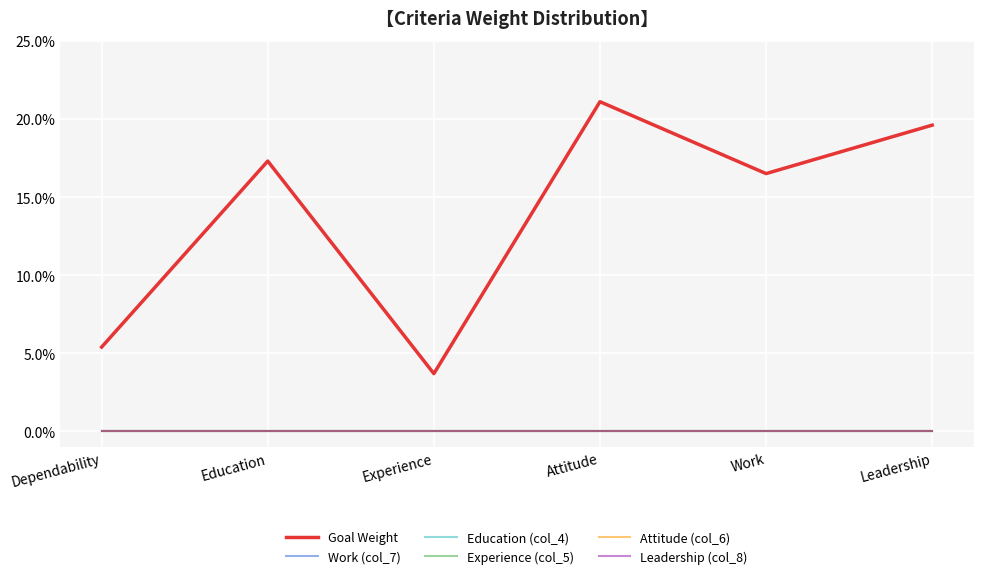

Reading right to left, what are all the values shown in this chart?

Goal Weight: Leadership=0.2	Work=0.2	Attitude=0.2	Experience=0.0	Education=0.2	Dependability=0.1
Work (col_7): Leadership=0.0	Work=0.0	Attitude=0.0	Experience=0.0	Education=0.0	Dependability=0.0
Education (col_4): Leadership=0.0	Work=0.0	Attitude=0.0	Experience=0.0	Education=0.0	Dependability=0.0
Experience (col_5): Leadership=0.0	Work=0.0	Attitude=0.0	Experience=0.0	Education=0.0	Dependability=0.0
Attitude (col_6): Leadership=0.0	Work=0.0	Attitude=0.0	Experience=0.0	Education=0.0	Dependability=0.0
Leadership (col_8): Leadership=0.0	Work=0.0	Attitude=0.0	Experience=0.0	Education=0.0	Dependability=0.0